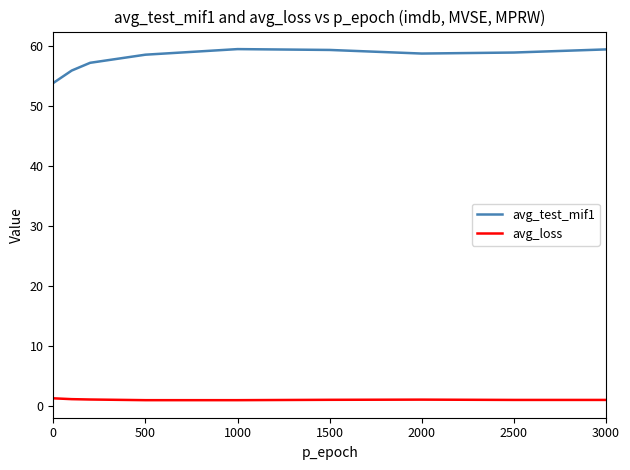

Which series has the widest spread of values?

avg_test_mif1